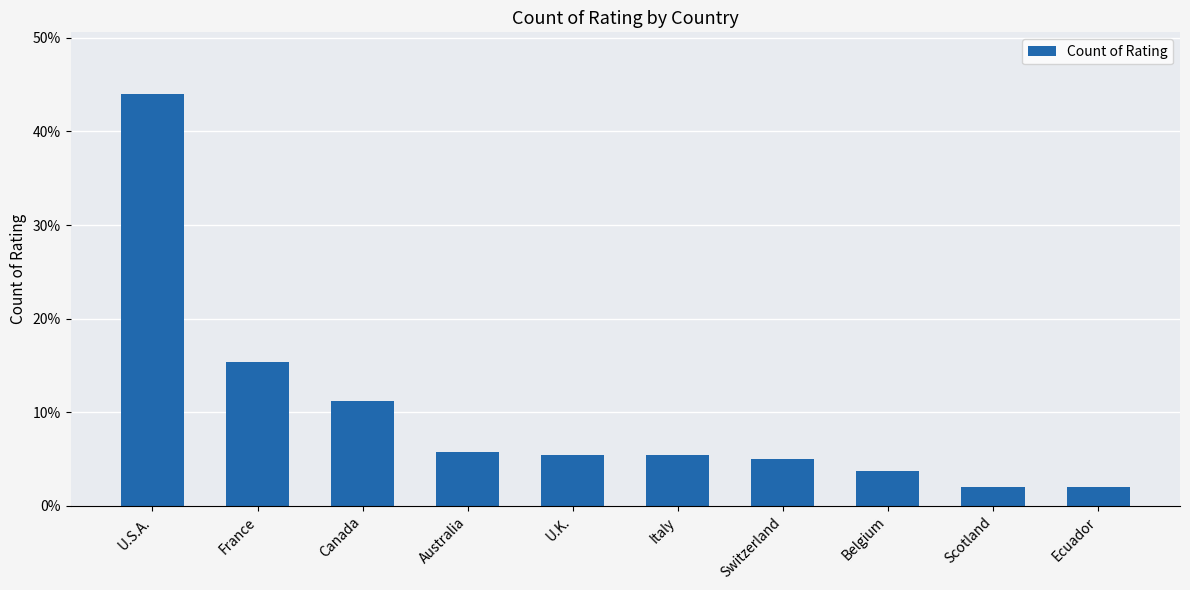

What is the difference between the second highest and second lowest values?

0.1